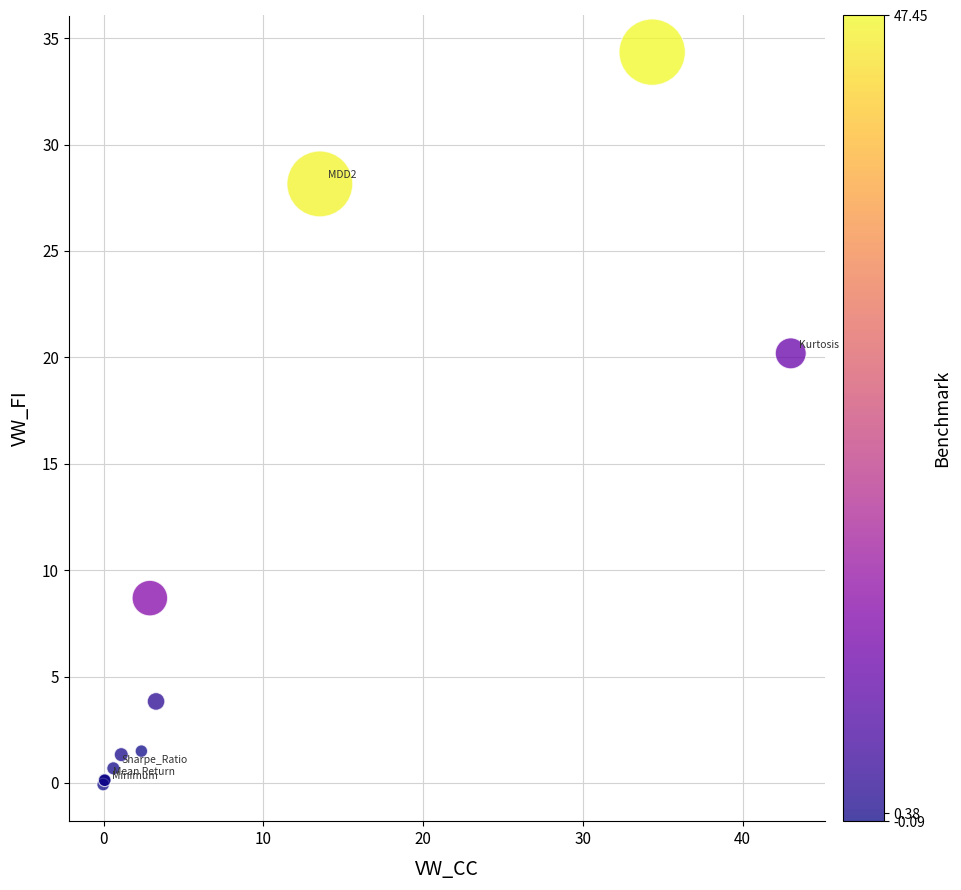

What Y value in the scatter plot is closest to 17?

20.2